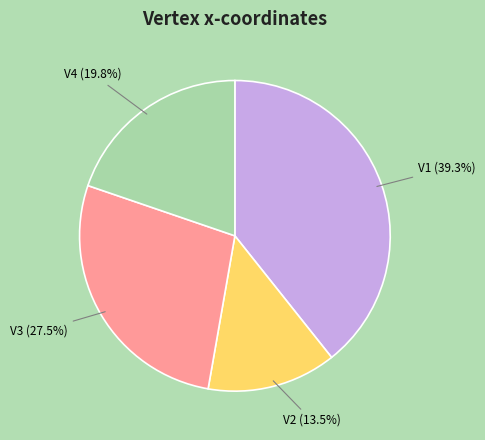

Count the number of slices in the pie.

4